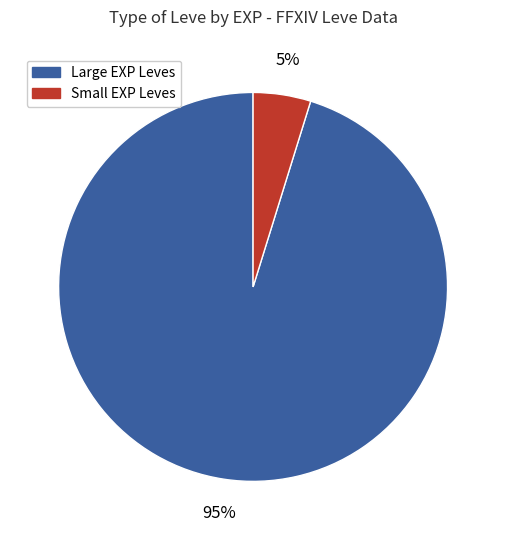

Does any single category account for the majority?

Yes